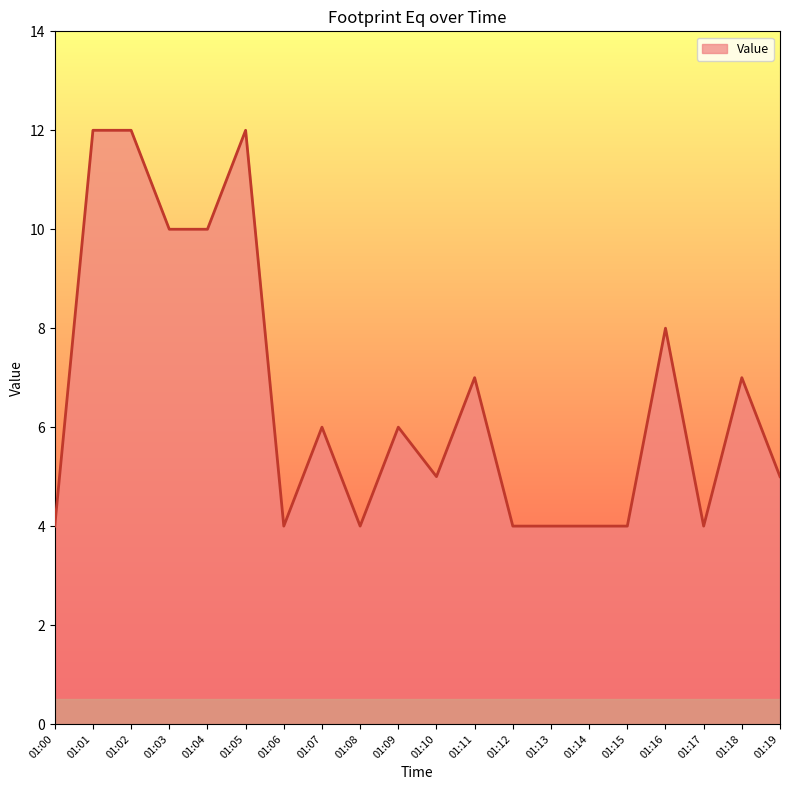

What is the ratio of the value at 01:18 to the value at 01:05?

0.6